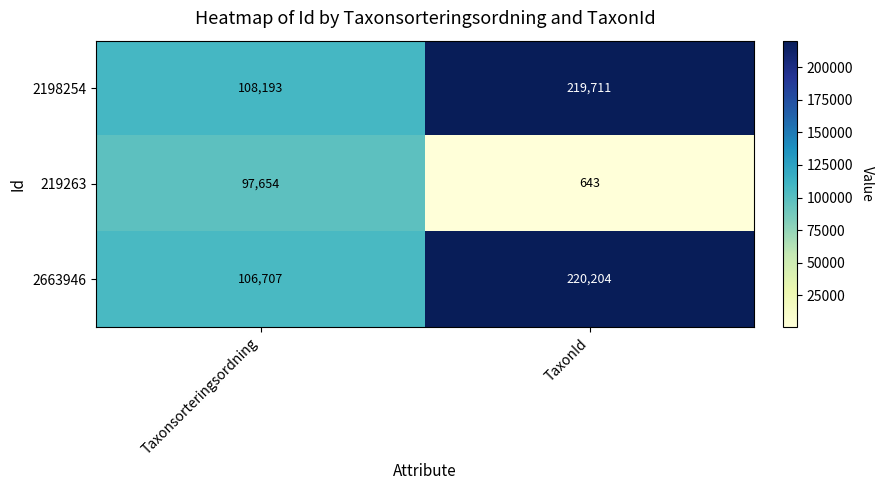

What is the sum of all 2663946 values?

326911